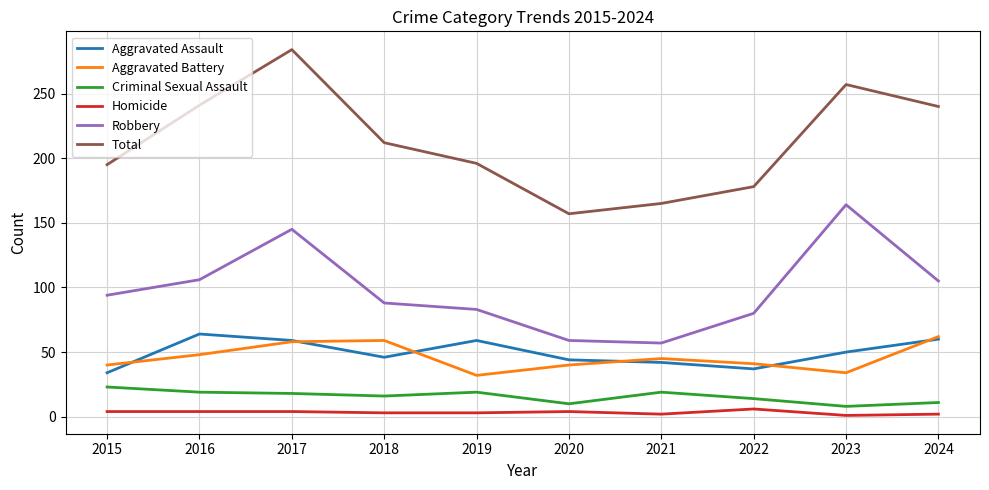

What is the total value across all series at 2024?

480